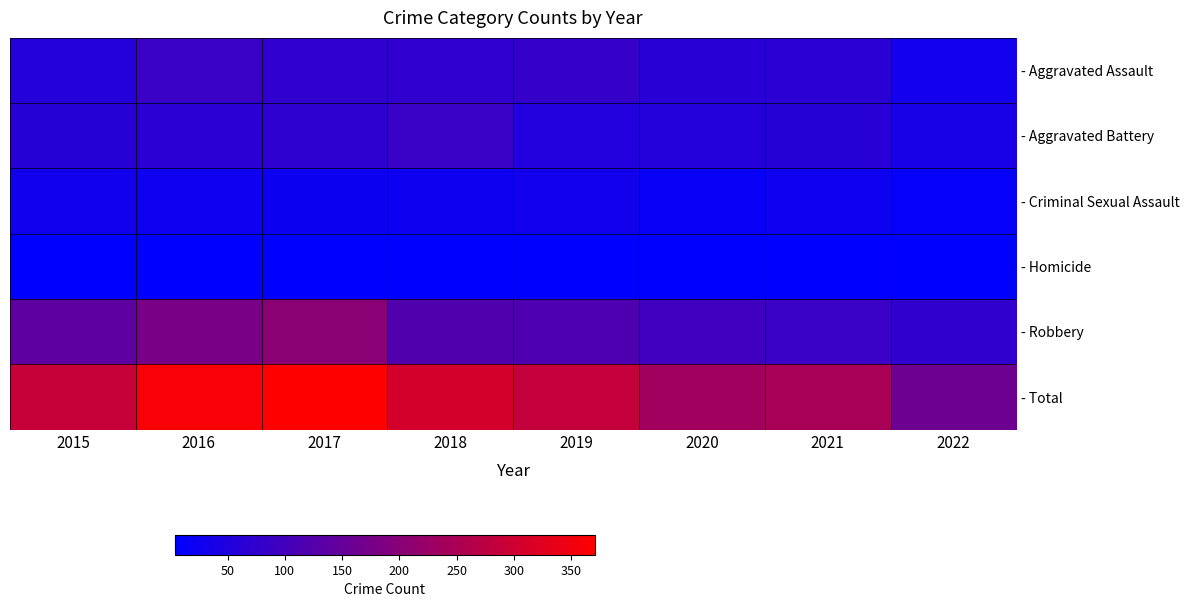

Between 2017 and 2019, which series saw the biggest shift?

- Total